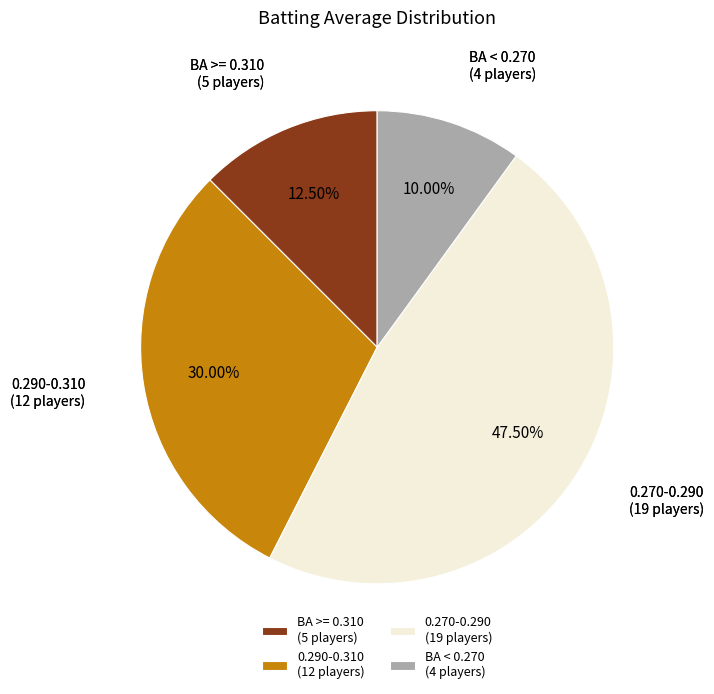

Which slice is the smallest?

BA < 0.270 (4 players)